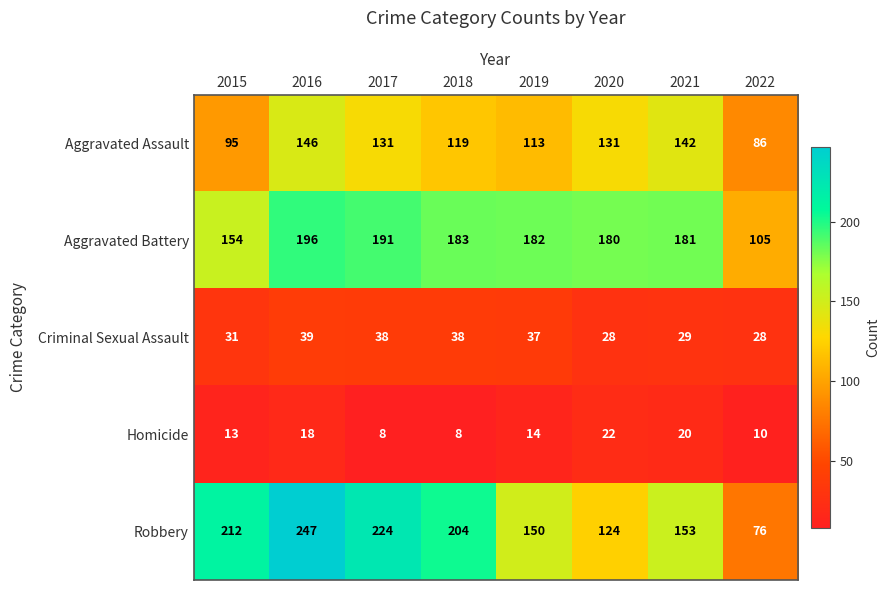

The Robbery series shows 336 at 2016. True or false?

False